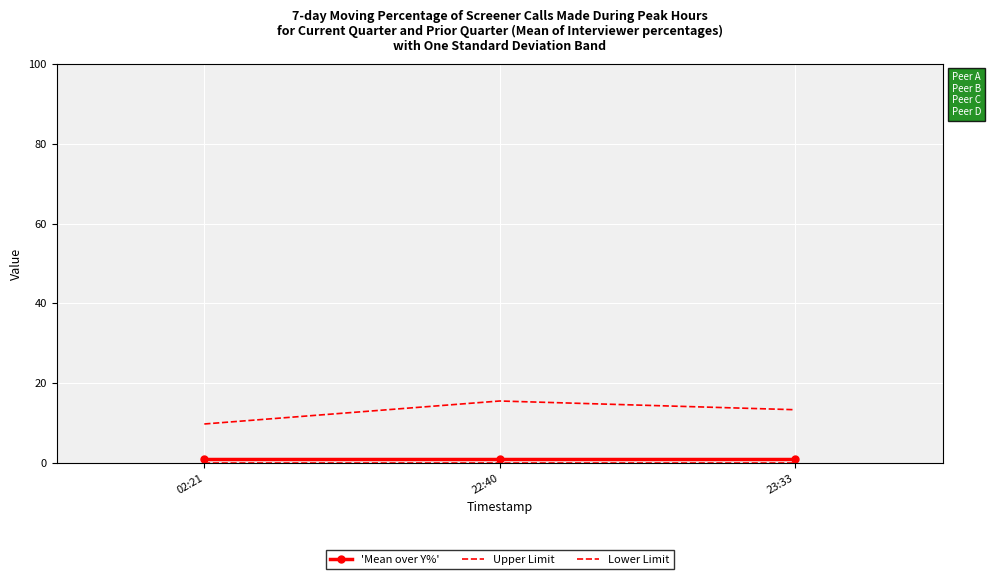

What is the average value of the 'Mean over Y%' series?

1.0